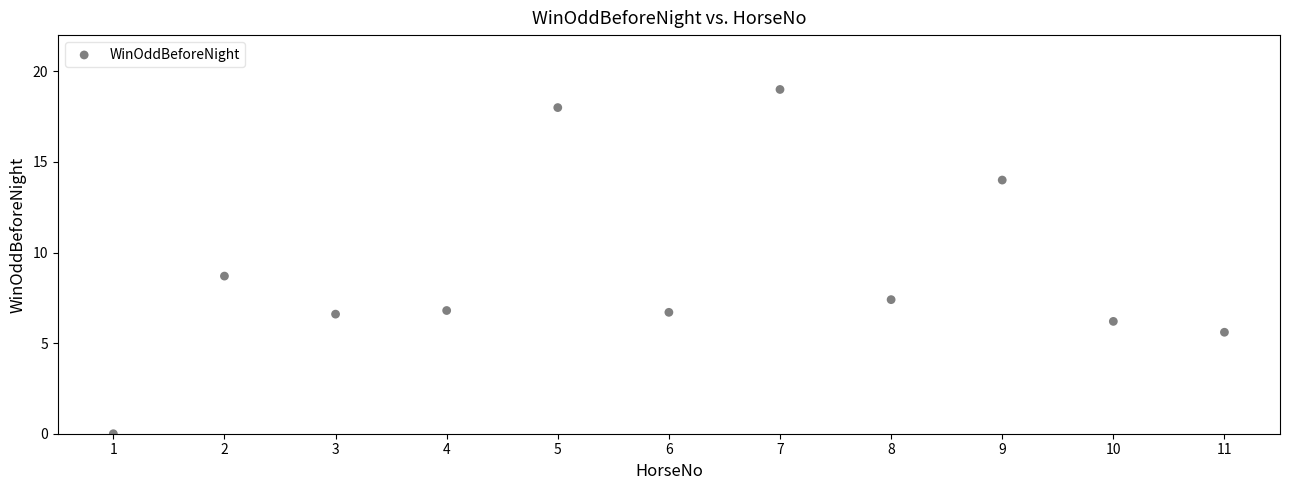

What is the range of X values (max minus min)?

10.0